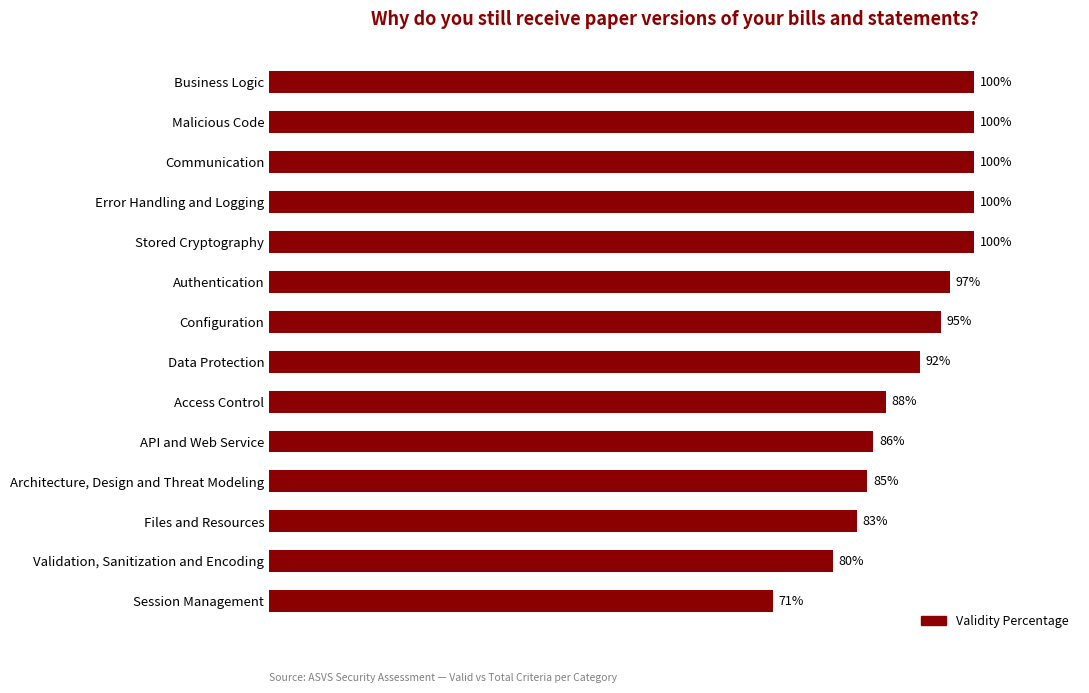

Where is the data nearest to the value 85?

Architecture, Design and Threat Modeling